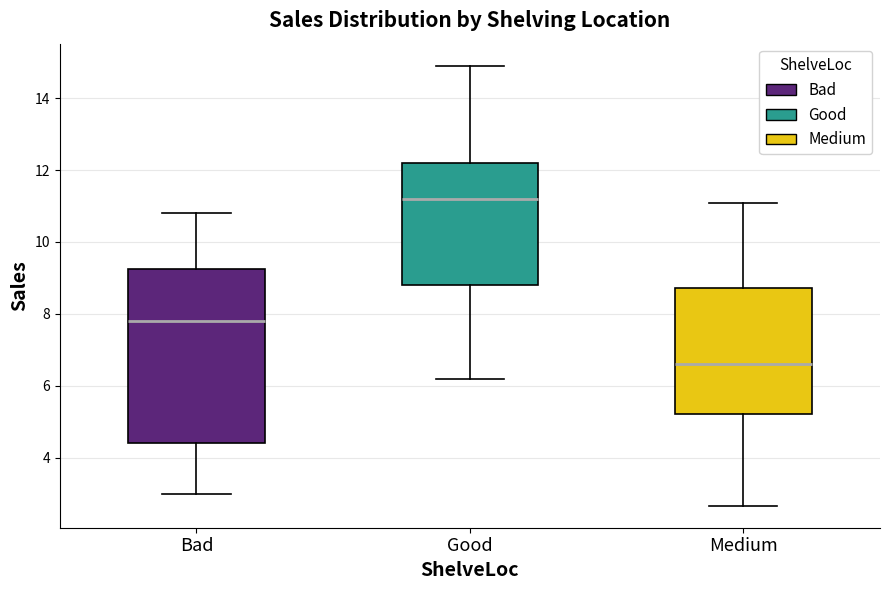

Where is the upper edge of the box for Bad on the y-axis? The values are not printed on the chart, so give them approximately, as read against the axis.

9.2